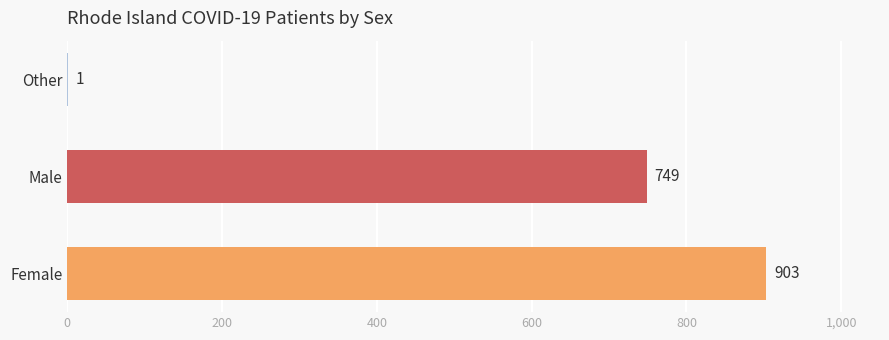

Read the value at Male.

749